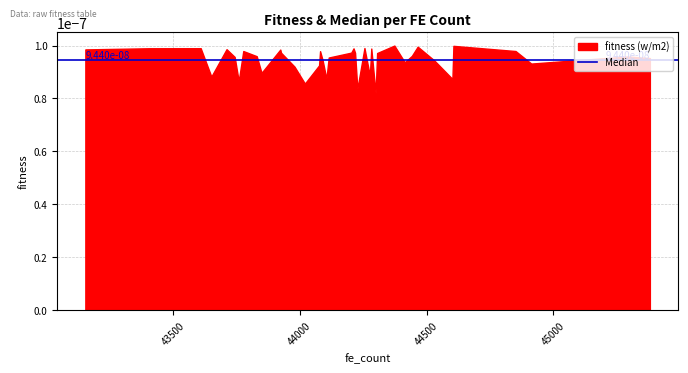

True or false: there are more than 2 points higher than both neighbors.

True